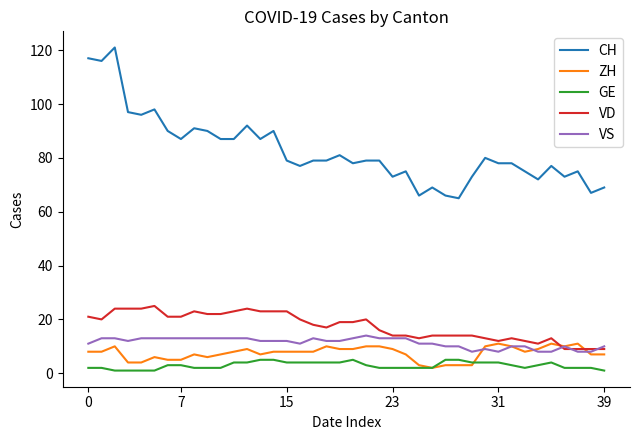

What is the maximum value for ZH?

11